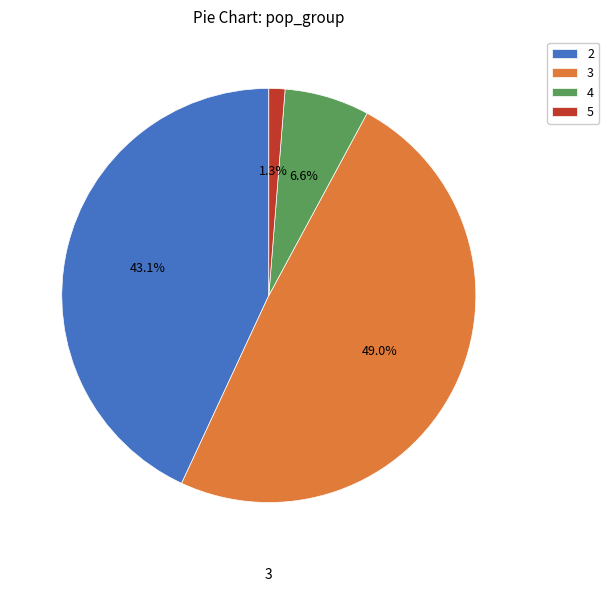

What percentage is the 4 slice, to the nearest percent?

7%